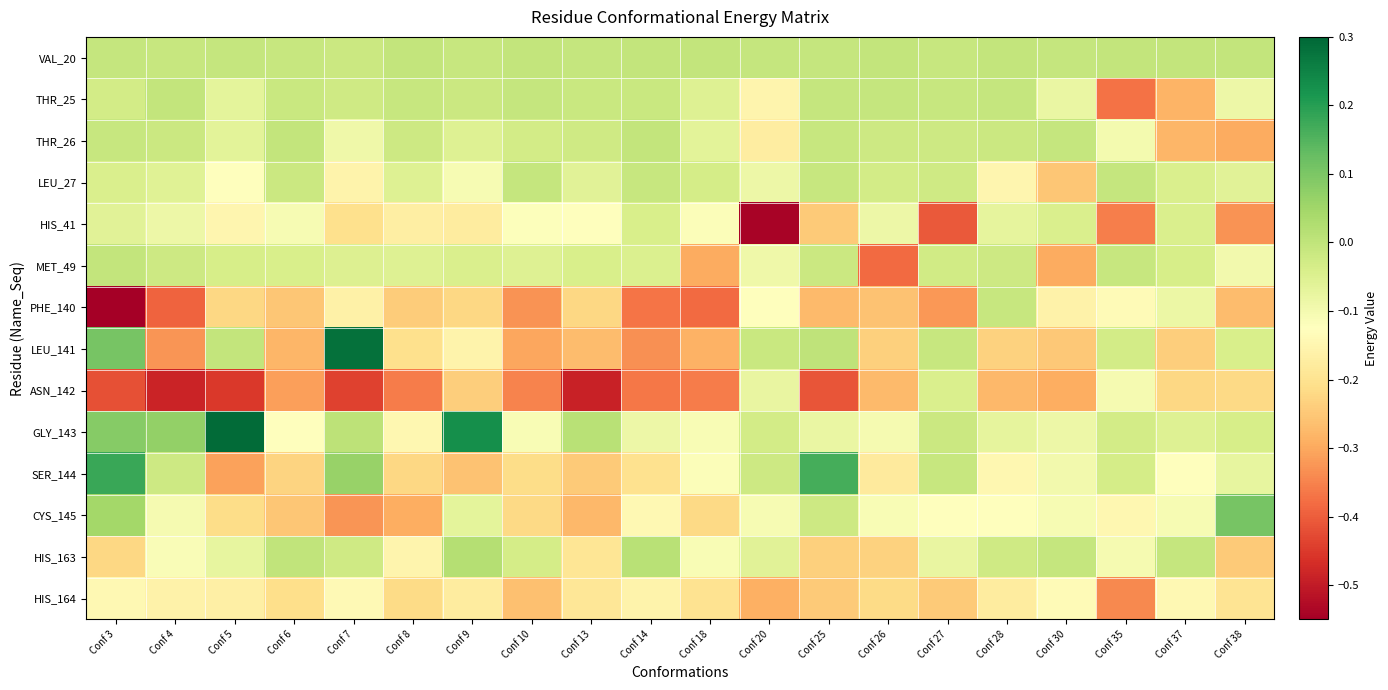

Between Conf 38 and Conf 37, which is larger?

Conf 38